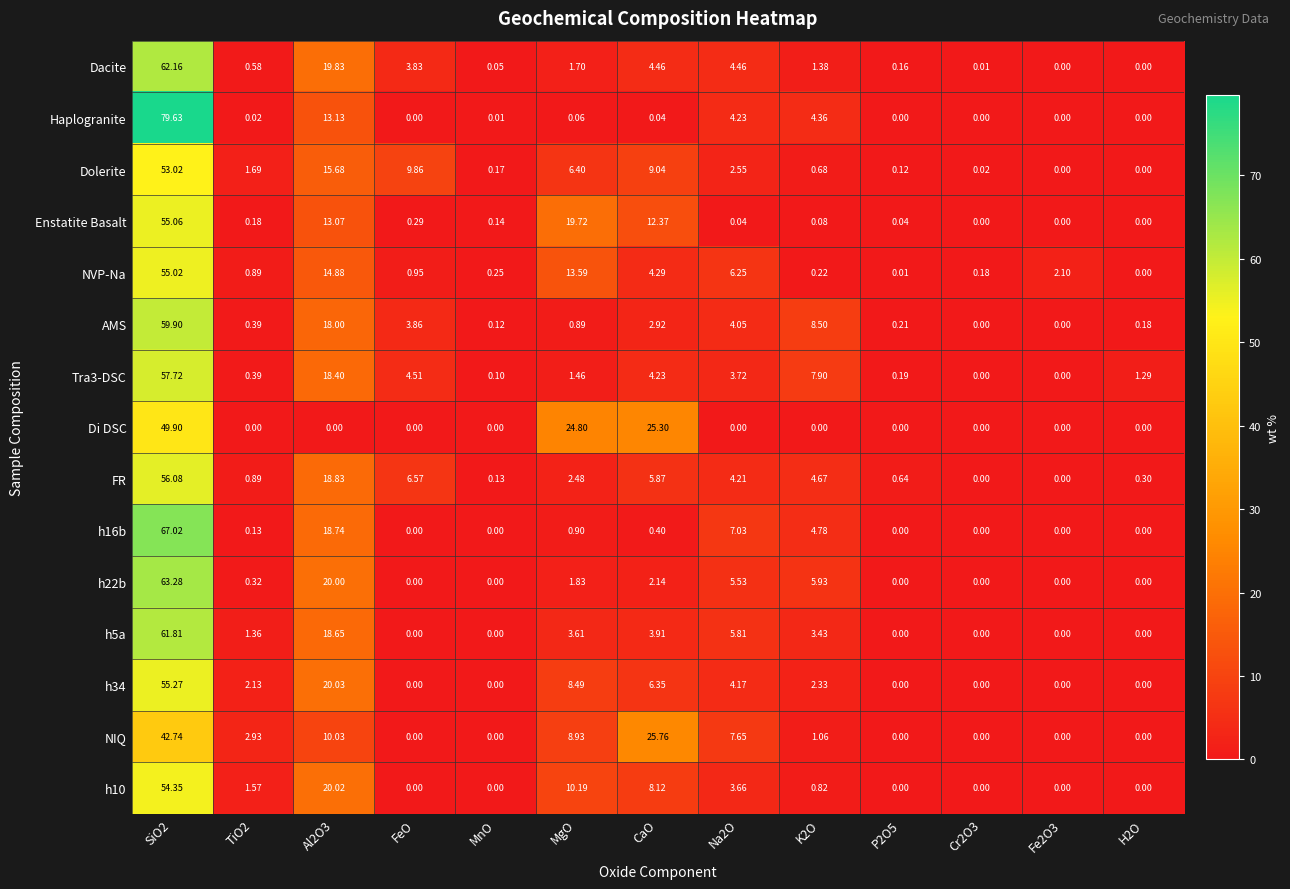

Is the value of Tra3-DSC at SiO2 greater than the value of Haplogranite at H2O?

Yes